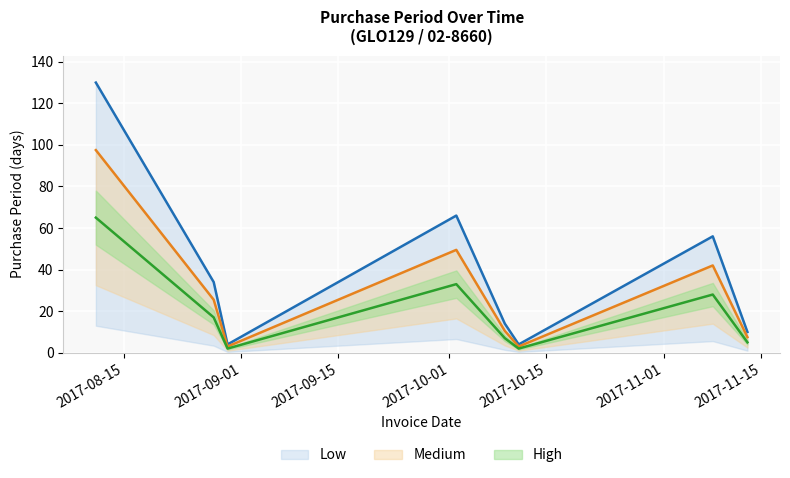

Reading right to left, extract all data points from this chart.

10	56	4	14	66	4	34	130